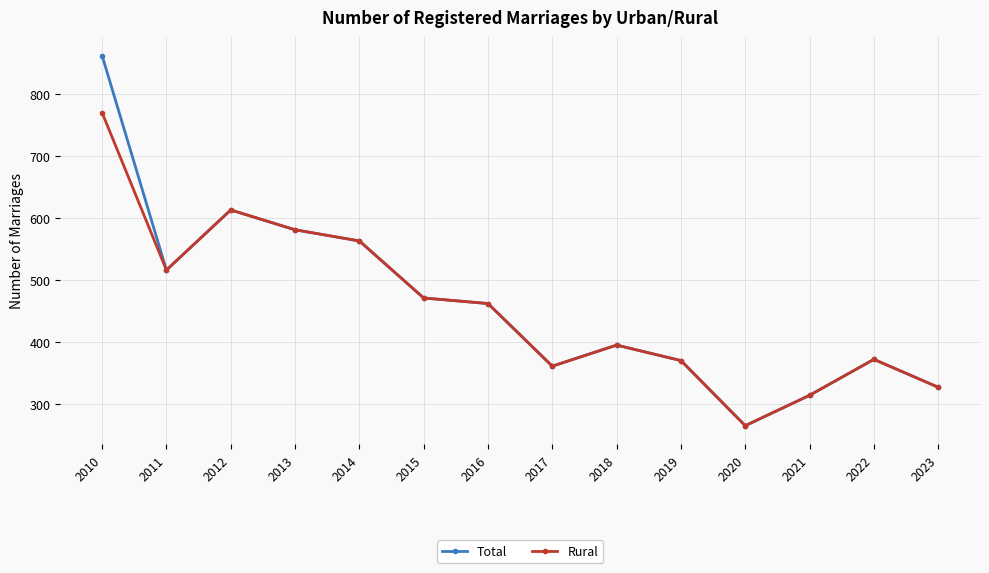

The Rural series shows 418 at 2012. True or false?

False